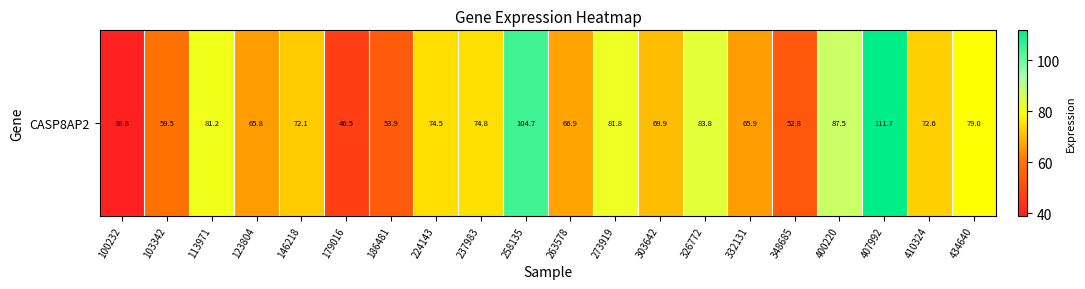

What is the minimum value shown in the chart?

38.8